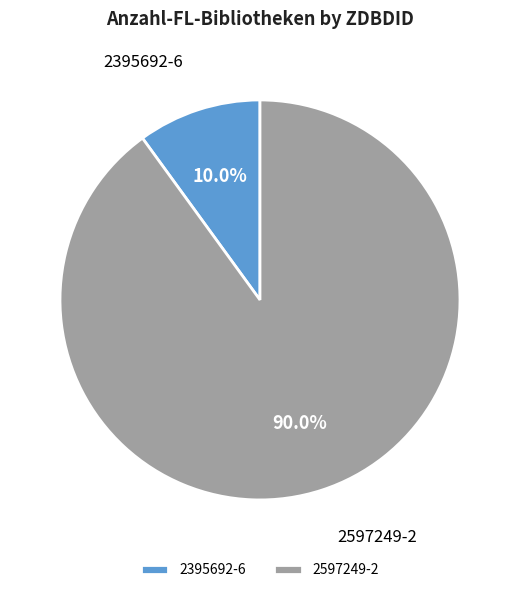

What is the largest slice in the pie chart?

2597249-2